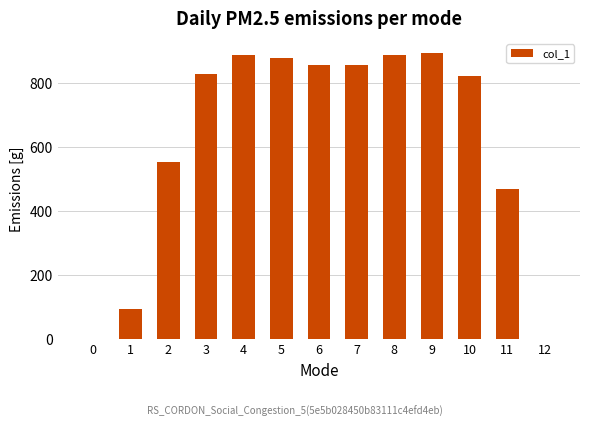

Is it true that the value at 5 is 878.4?

True